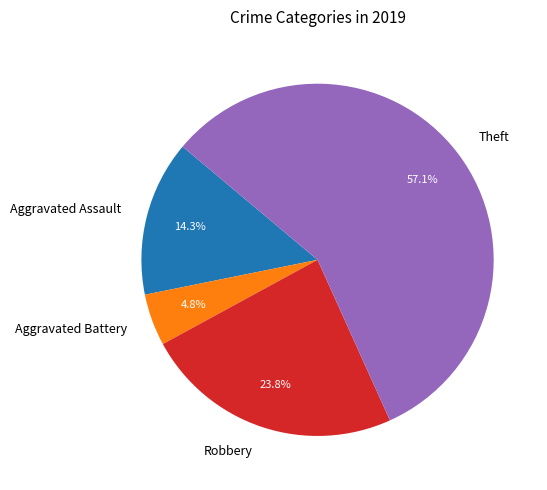

How many segments does this pie chart have?

4